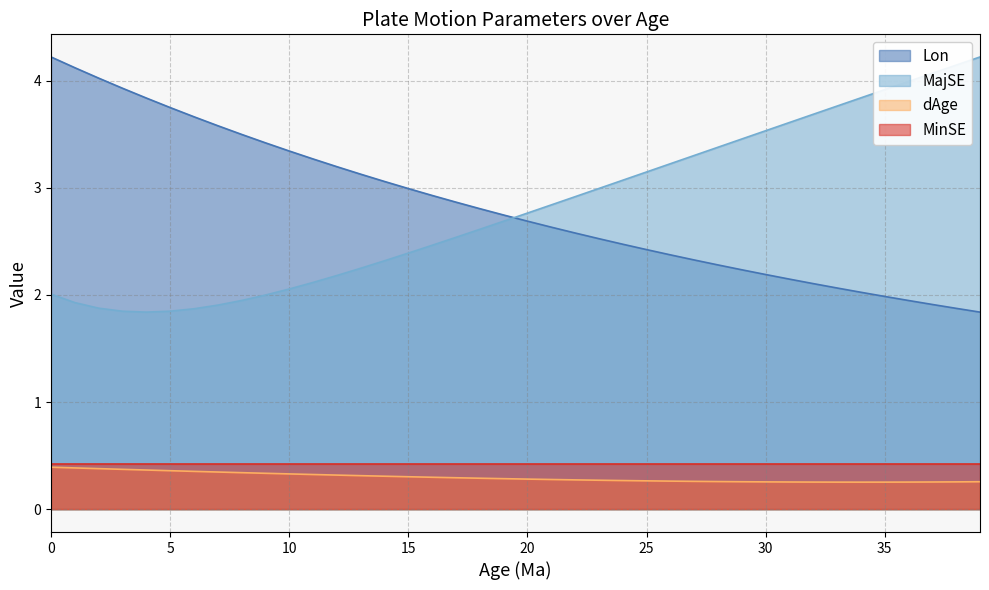

True or false: dAge and MajSE intersect in this chart.

False